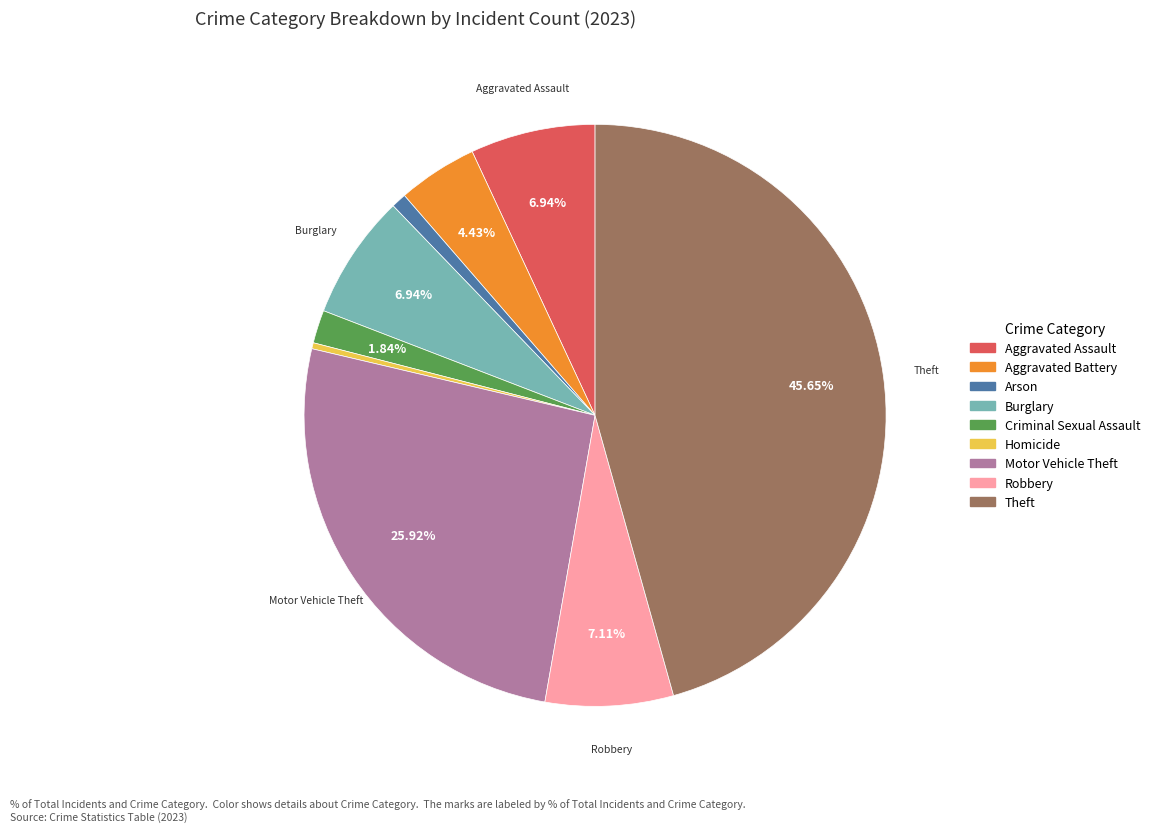

The Burglary slice represents 1% of the pie. True or false?

False